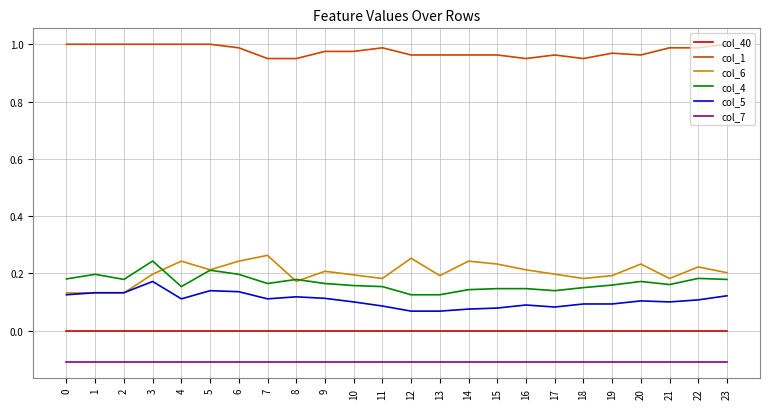

Which series has the largest total across all categories?

col_1